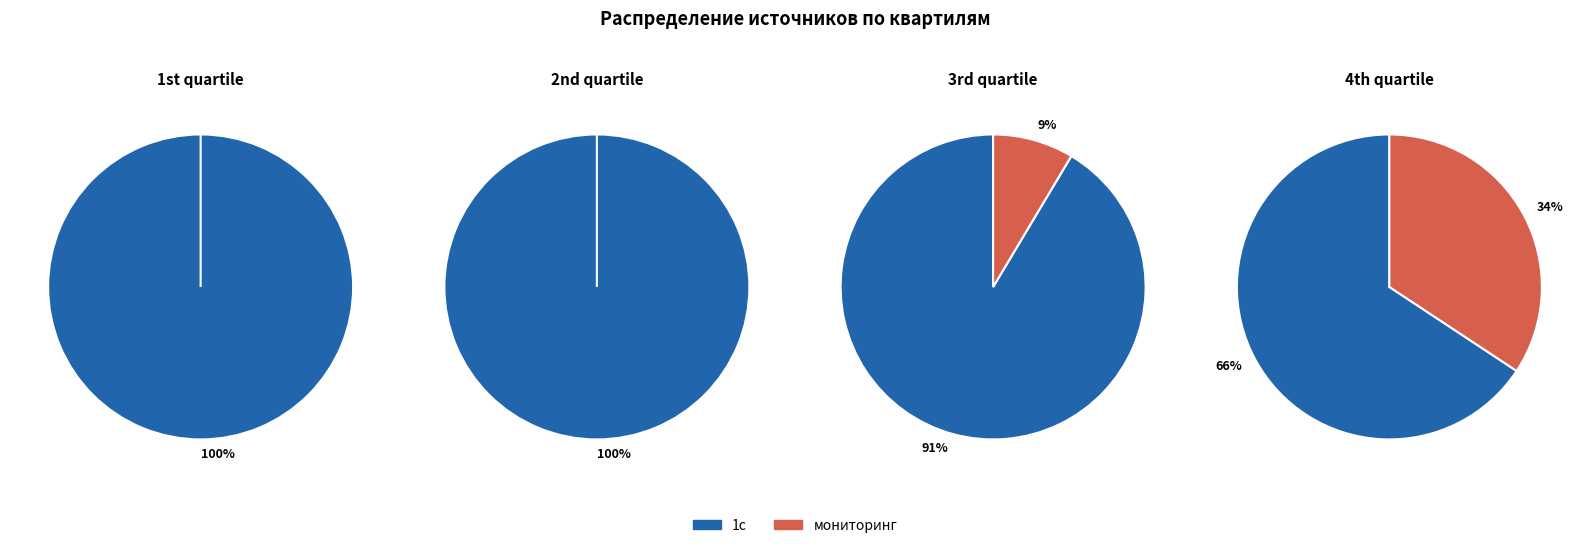

Count the number of slices in the pie.

2